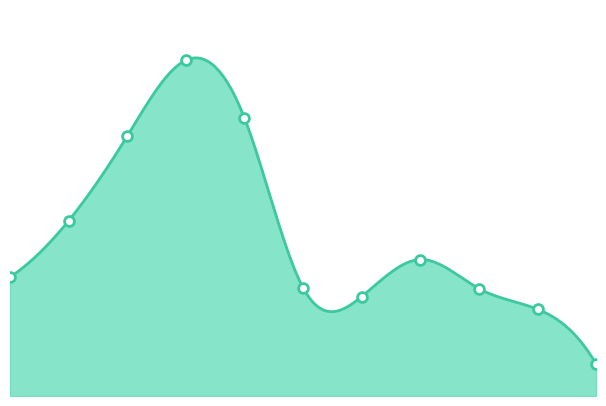

What is the change in value from 2019 to 2024?

-454